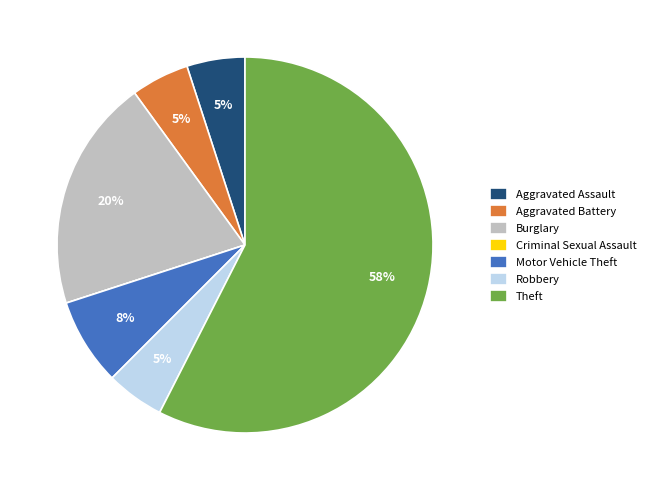

To the nearest percent, what is the difference between the Burglary and Aggravated Battery slice percentages?

15%